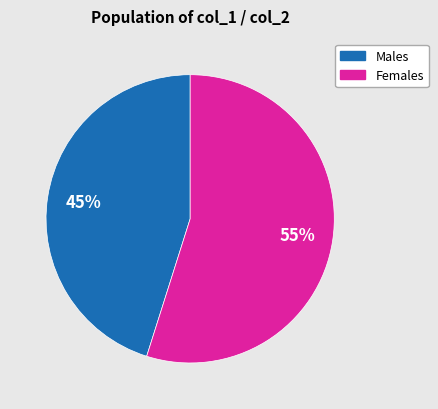

Is there a majority slice in this chart?

Yes